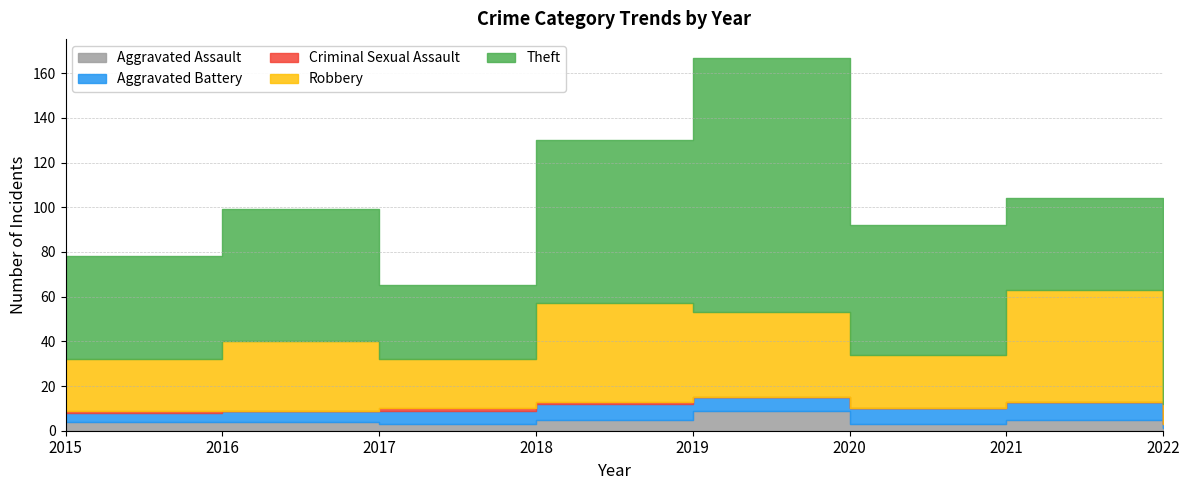

True or false: Criminal Sexual Assault and Aggravated Battery cross at least once.

False